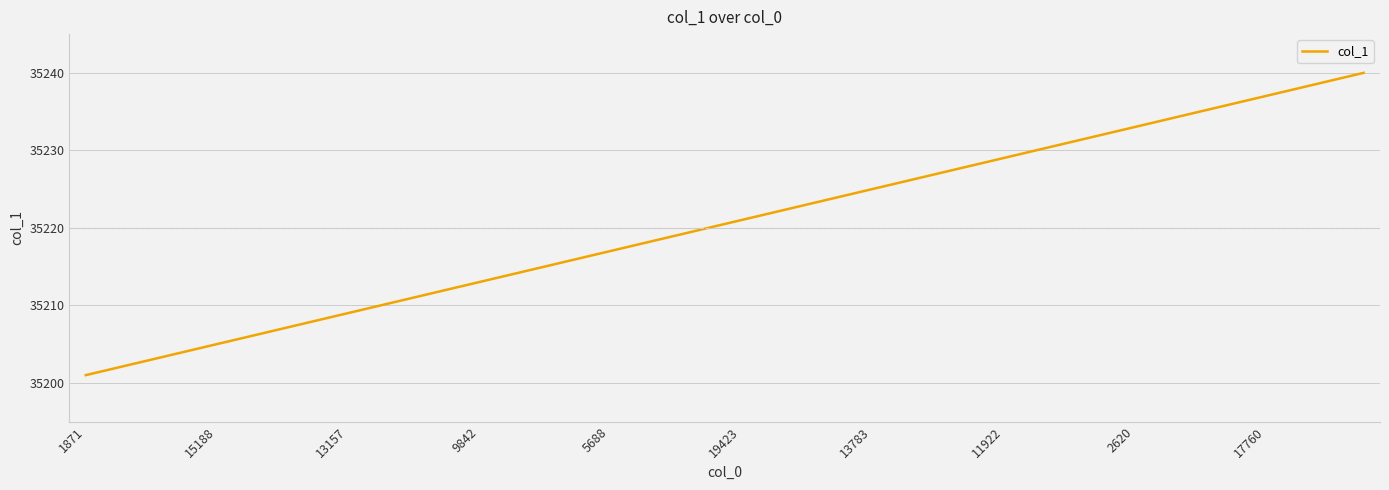

What is the smallest value displayed?

35201